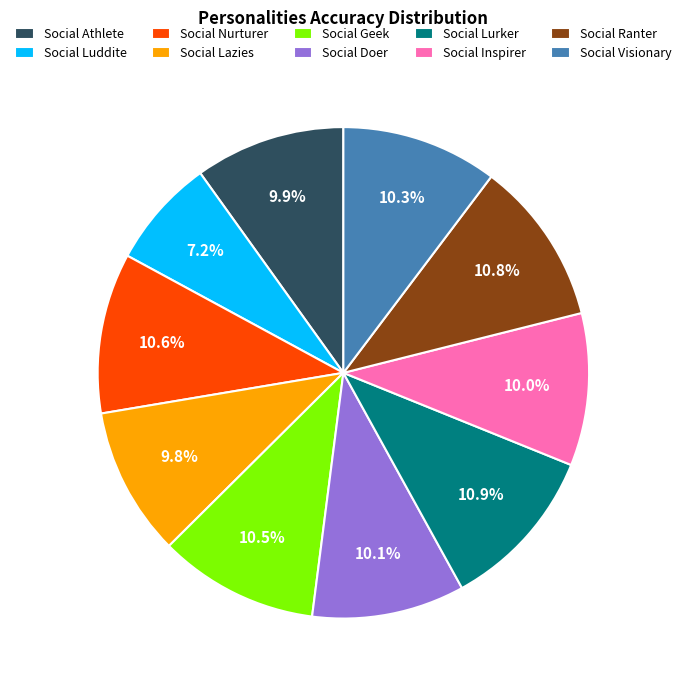

How much of the chart is everything except Social Lurker?

89.1%